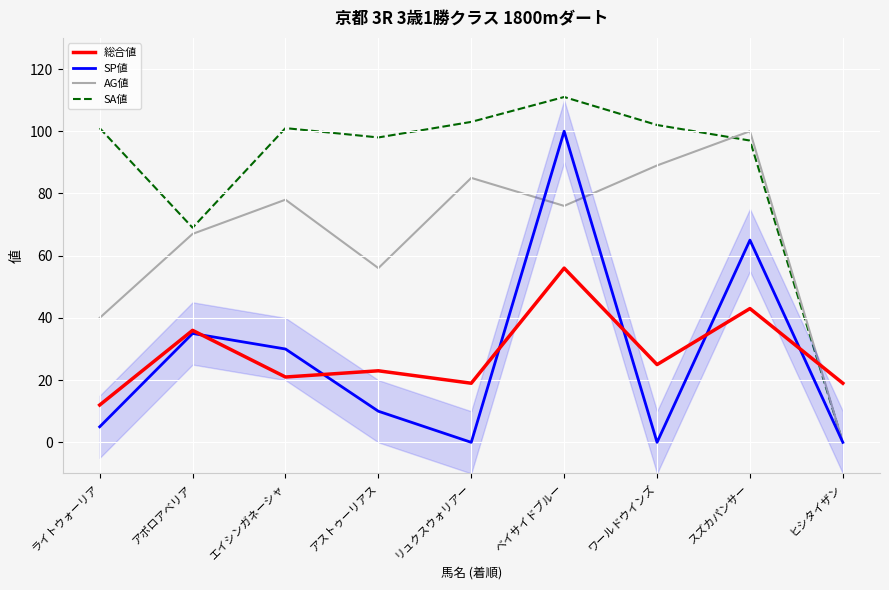

At which label does SA値 first exceed 101?

リュクスウォリアー